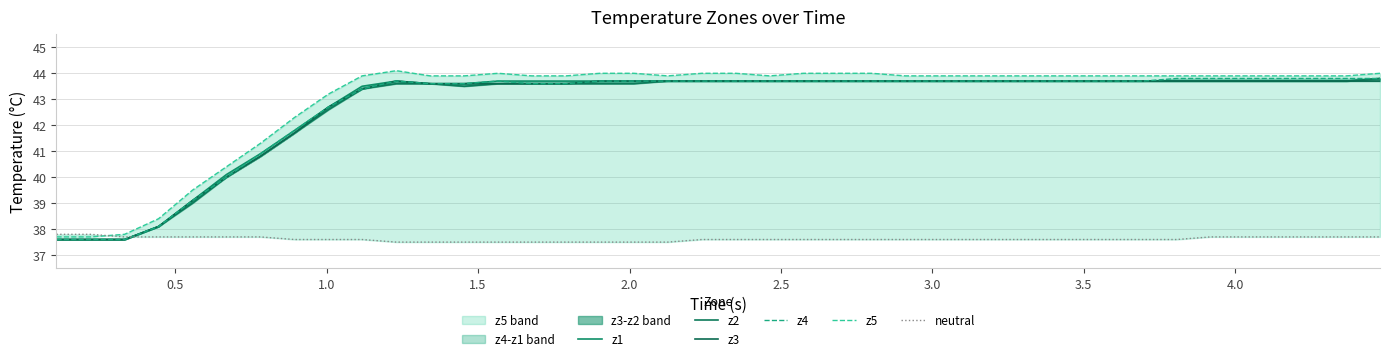

In z3, how many points are higher than both neighbors (excluding endpoints)?

1